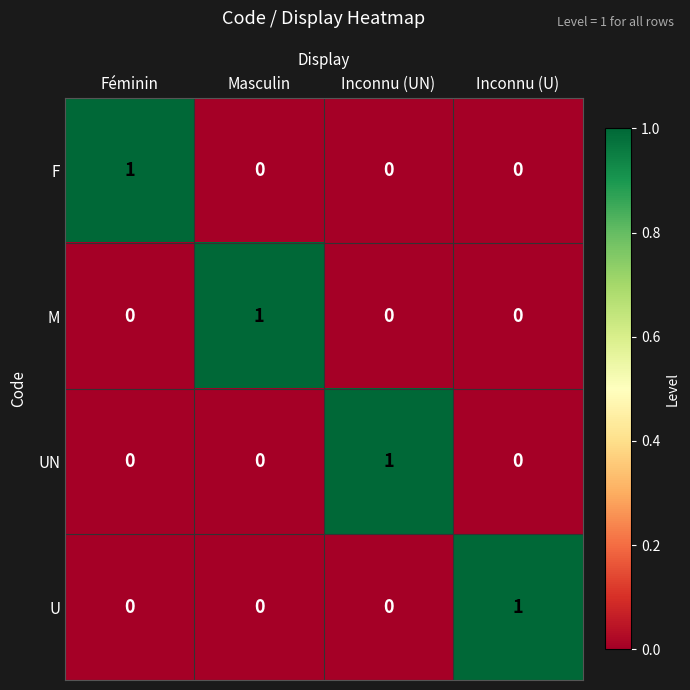

The M series shows 0 at Inconnu (U). True or false?

True